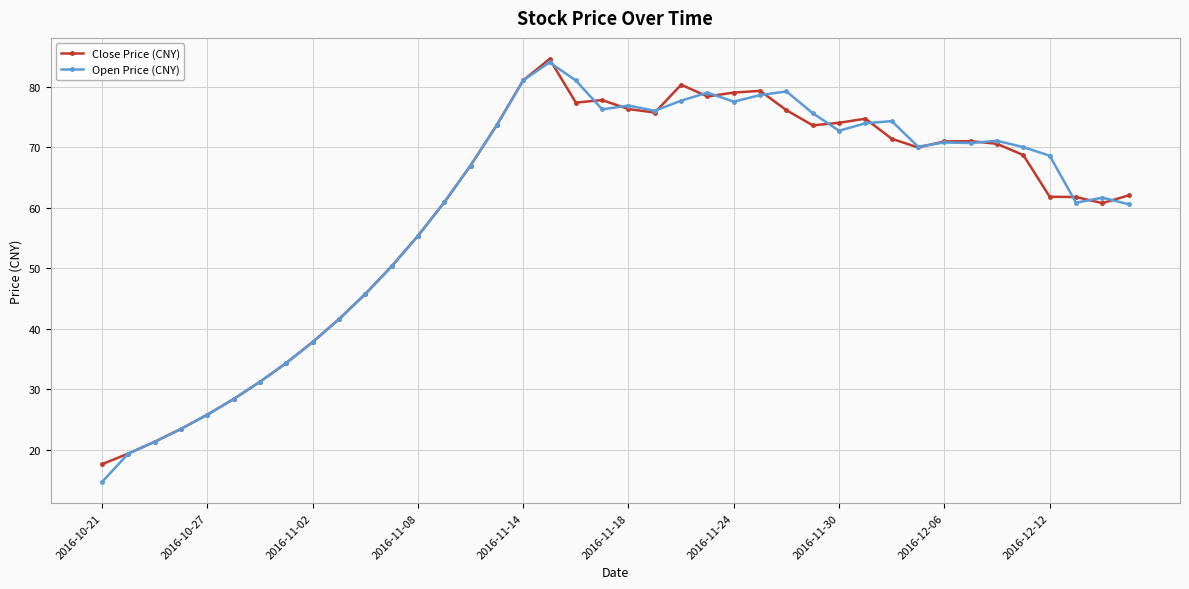

True or false: Close Price (CNY) has more than 1 interior local peaks.

True